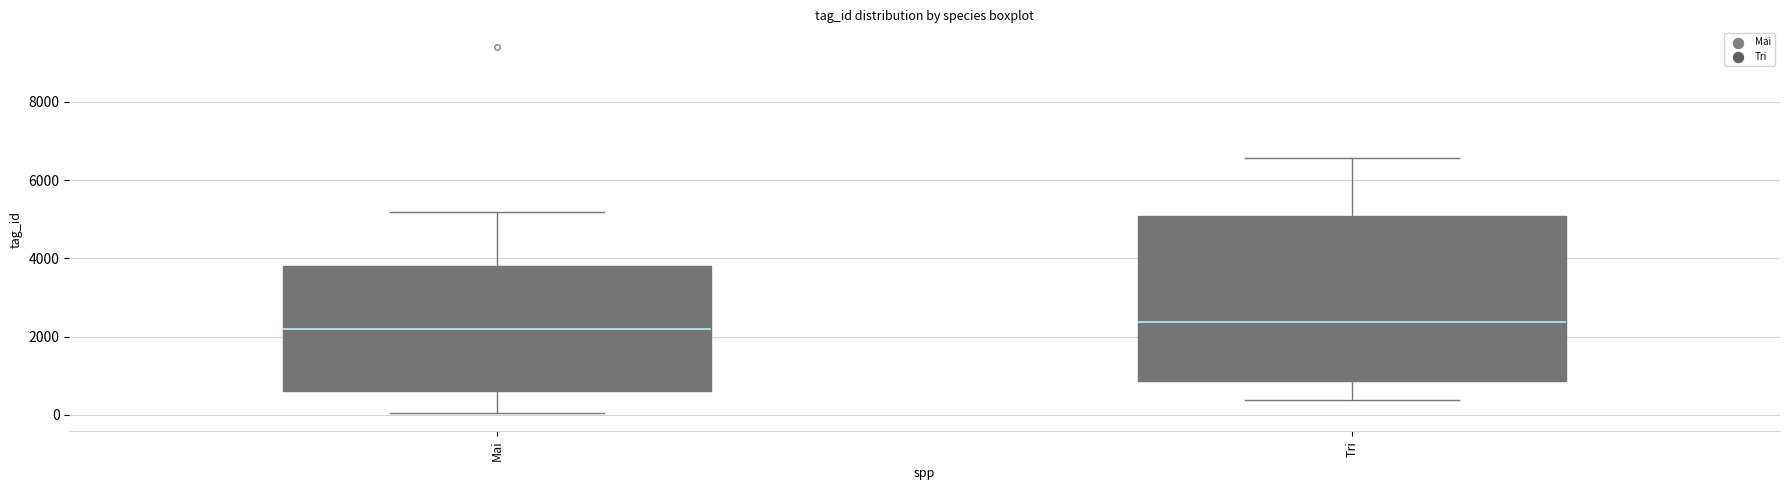

Comparing the boxes themselves (not the whiskers), which one is the tallest?

Tri